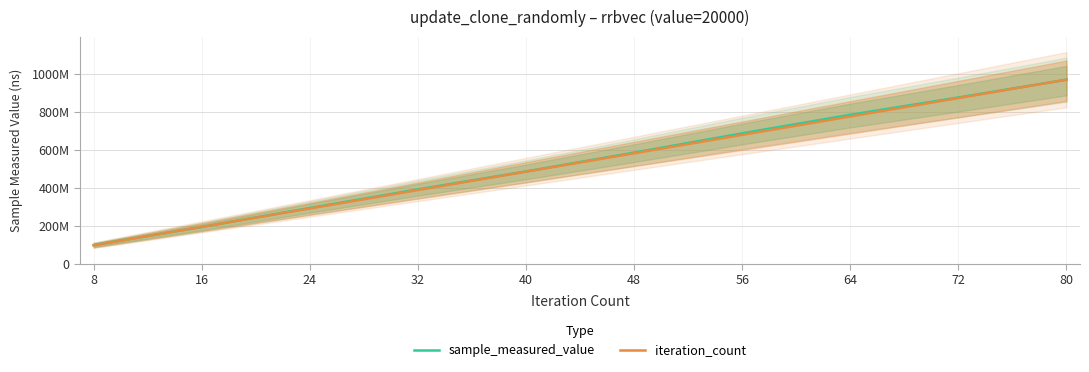

Count the number of categories in the chart.

10